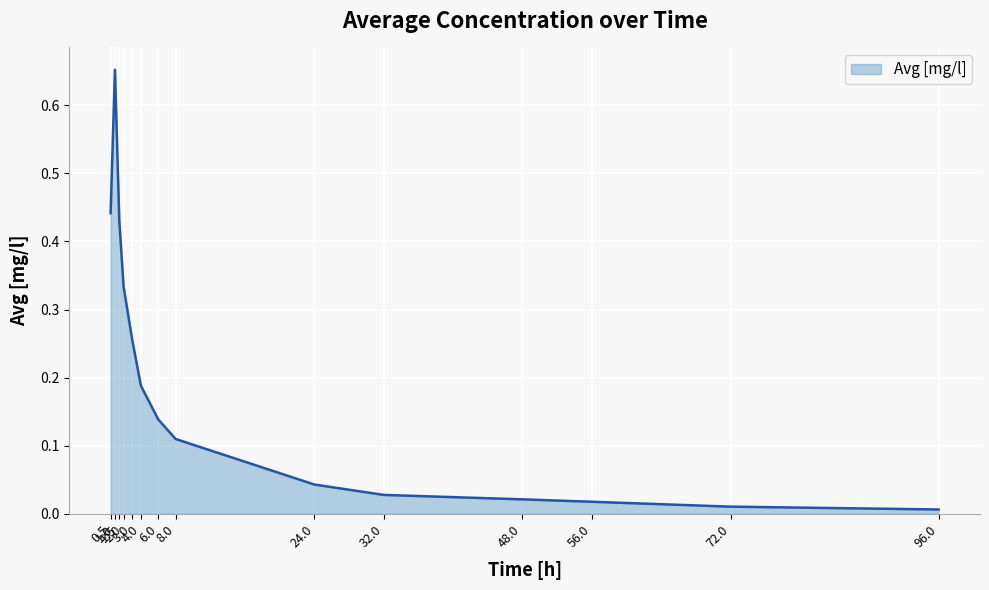

List the labels in order of value, largest first.

1.0, 0.5, 1.5, 2.0, 3.0, 4.0, 6.0, 8.0, 24.0, 32.0, 48.0, 56.0, 72.0, 96.0